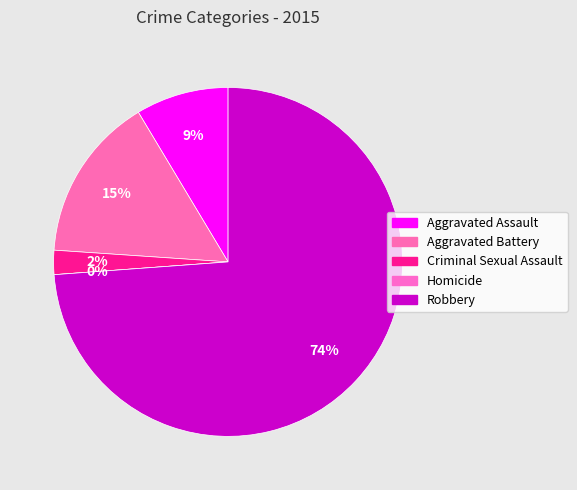

What is the smallest slice in the pie chart?

Homicide